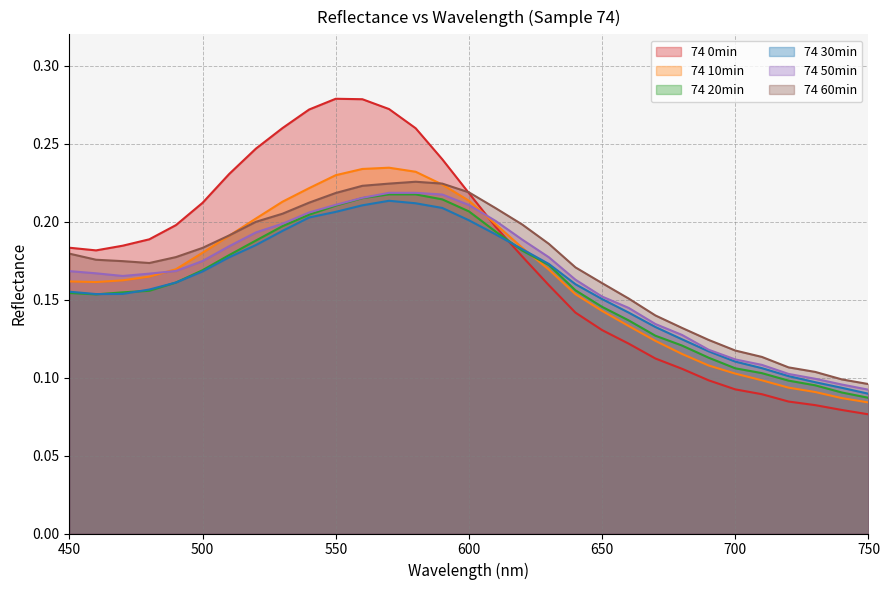

Which category has the highest value across all series?

550